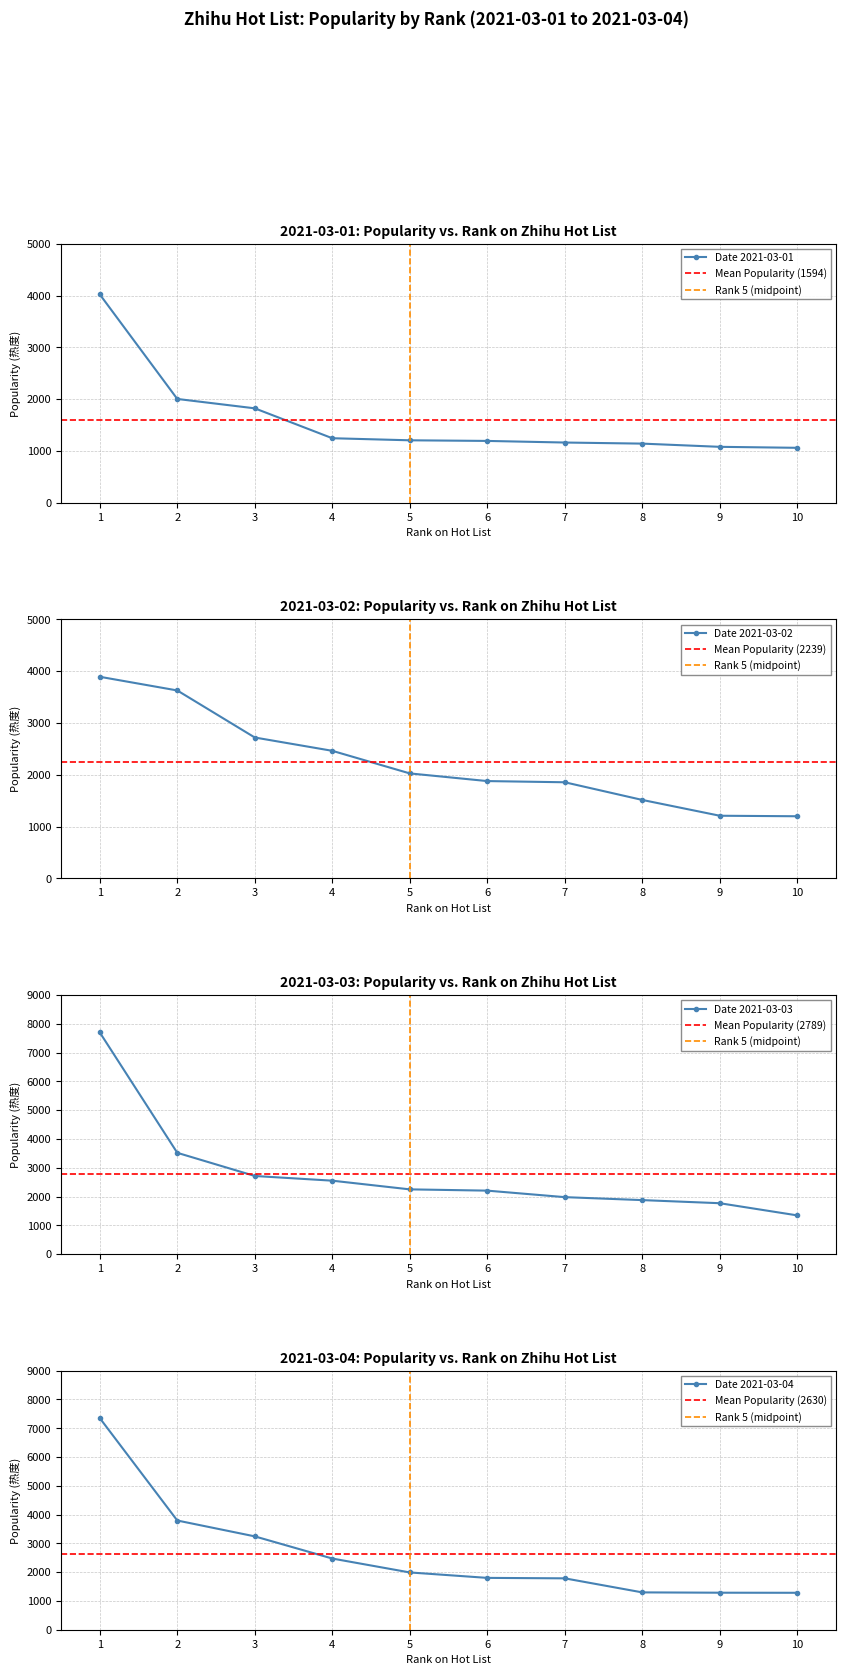

Is it true that 20210301 equals 1939 at 7?

False